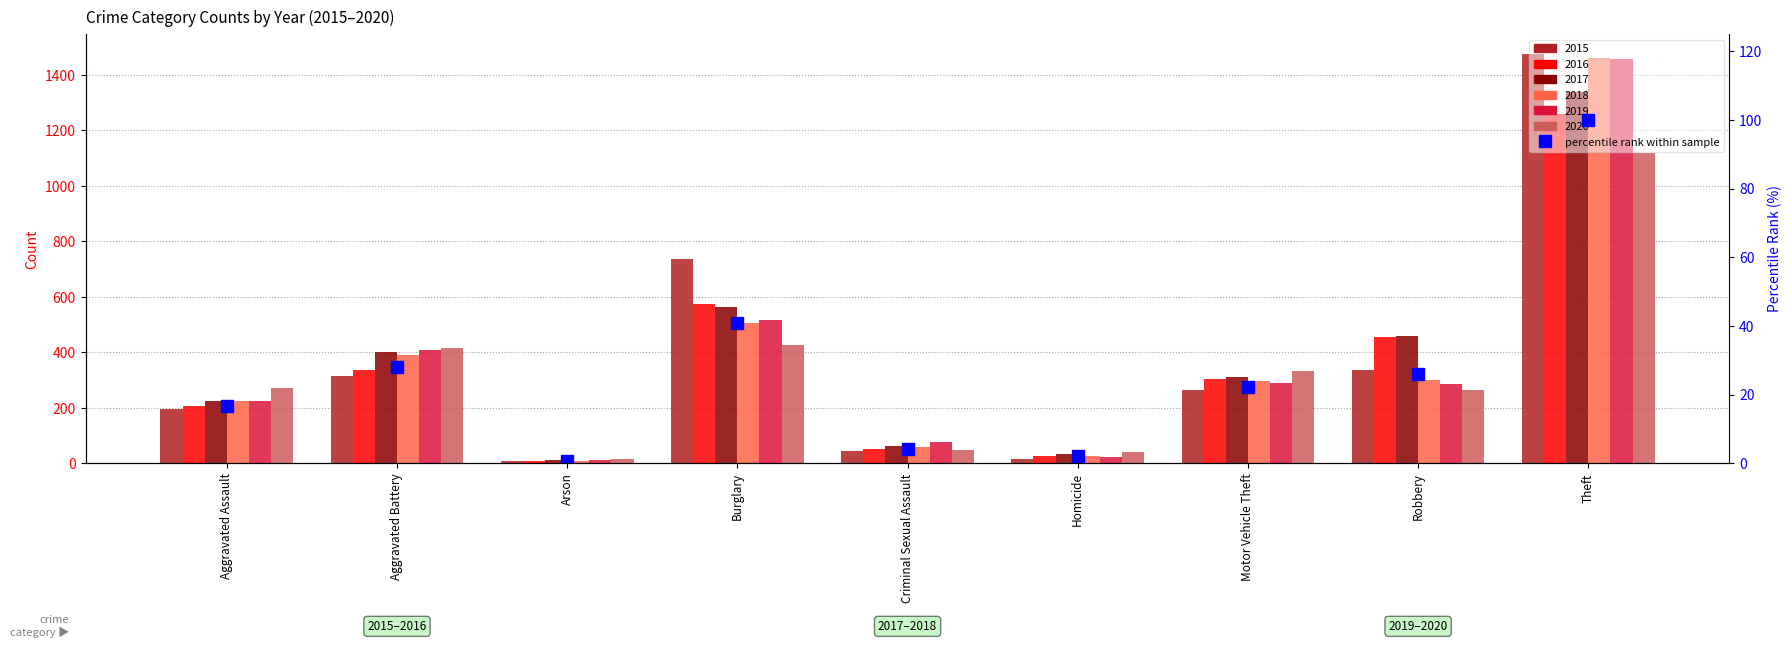

What is the difference between the maximum and minimum values?

99.2